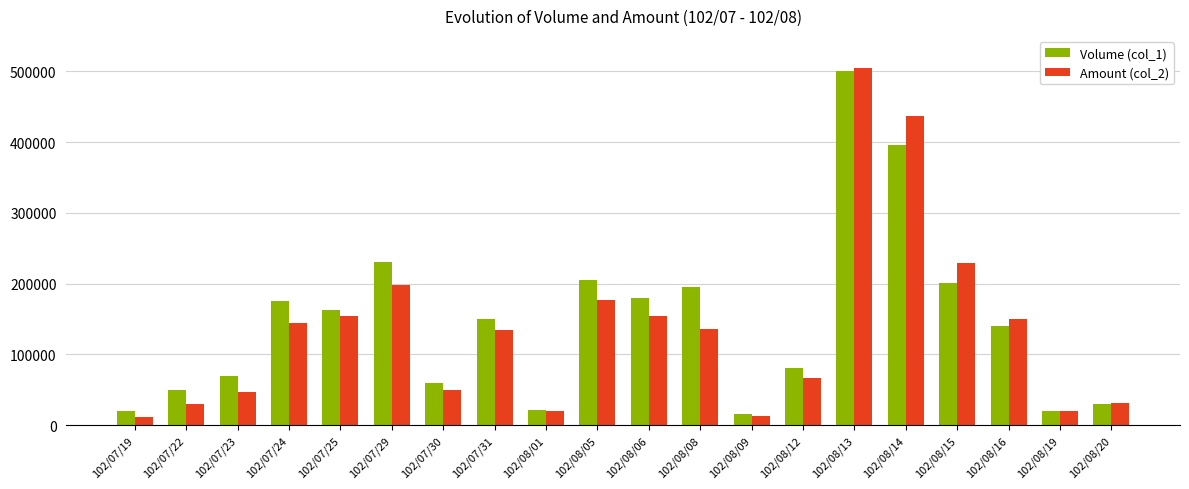

At 102/08/15, list the series in order from largest to smallest.

Amount (col_2), Volume (col_1)